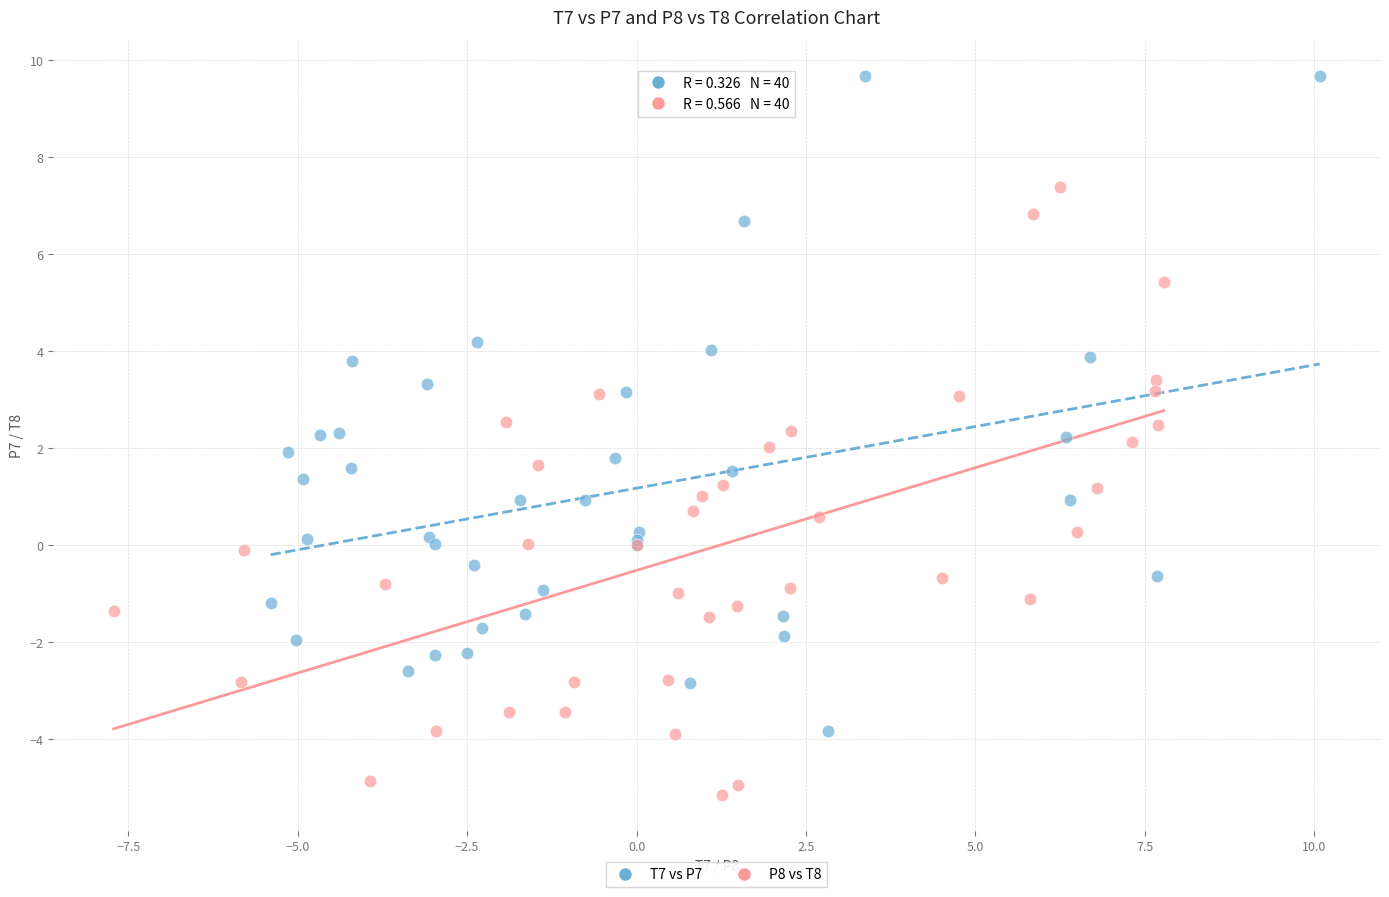

What are all the series names shown in the legend?

T7 vs P7, P8 vs T8